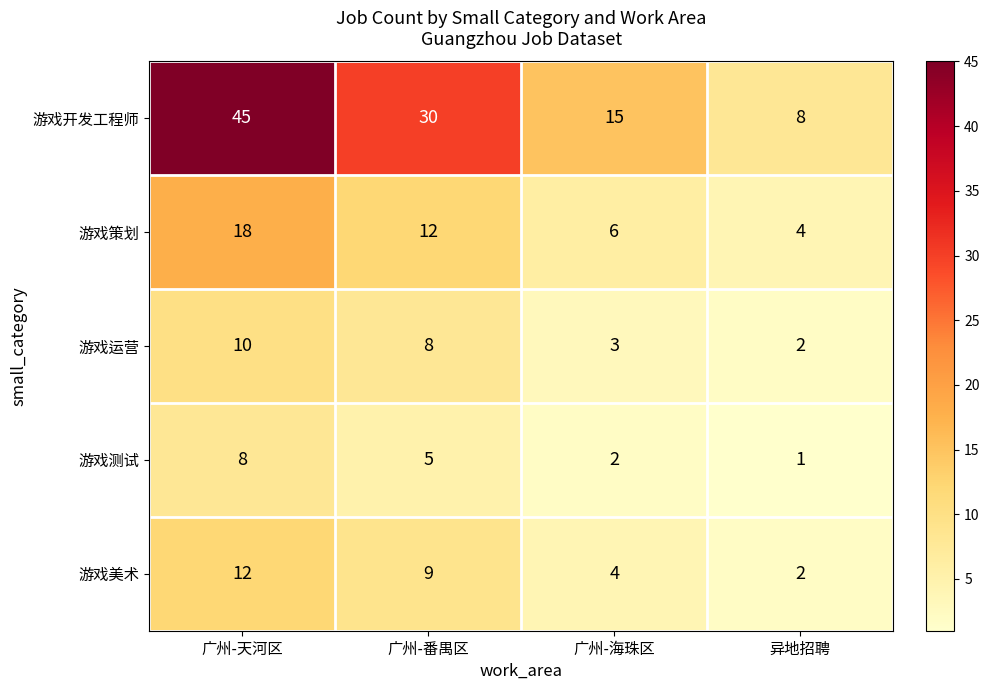

Which category has the lowest value across all series?

异地招聘